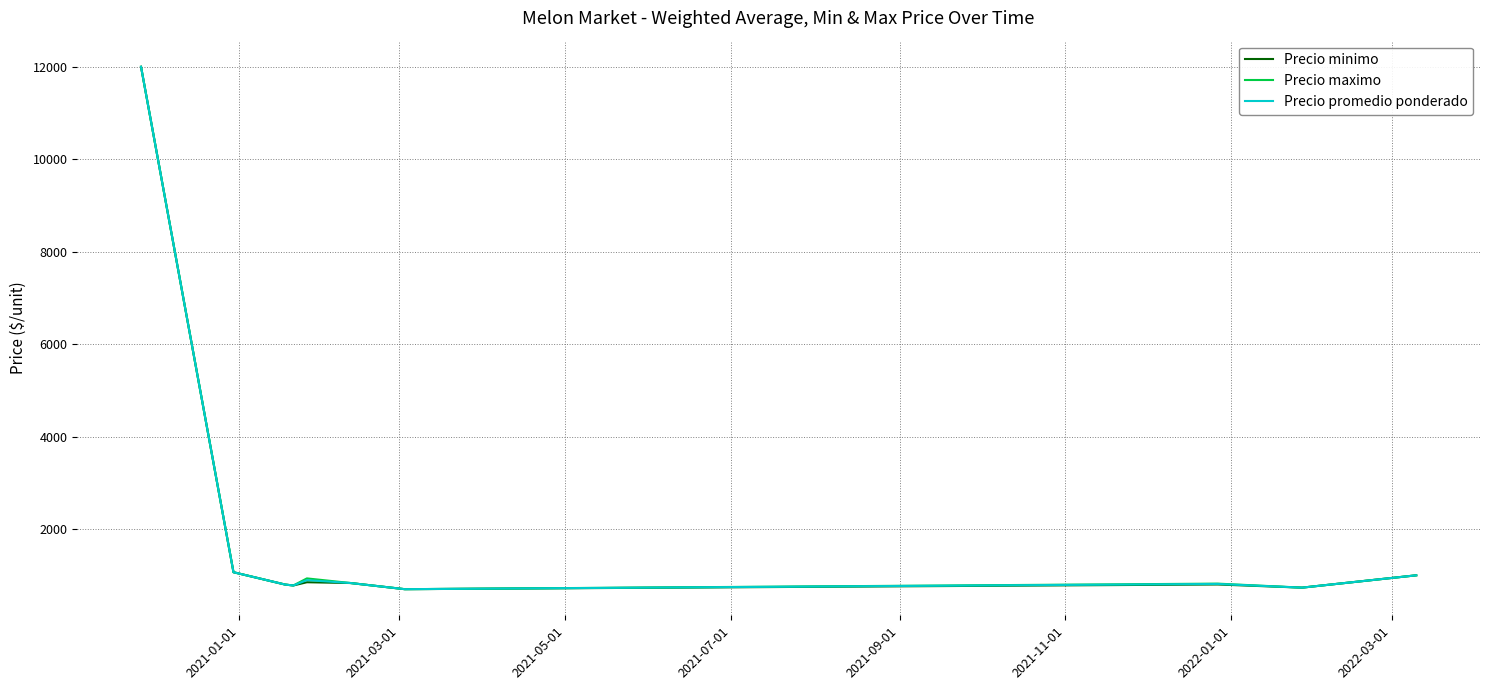

At how many categories does at least one series exceed 9552?

1